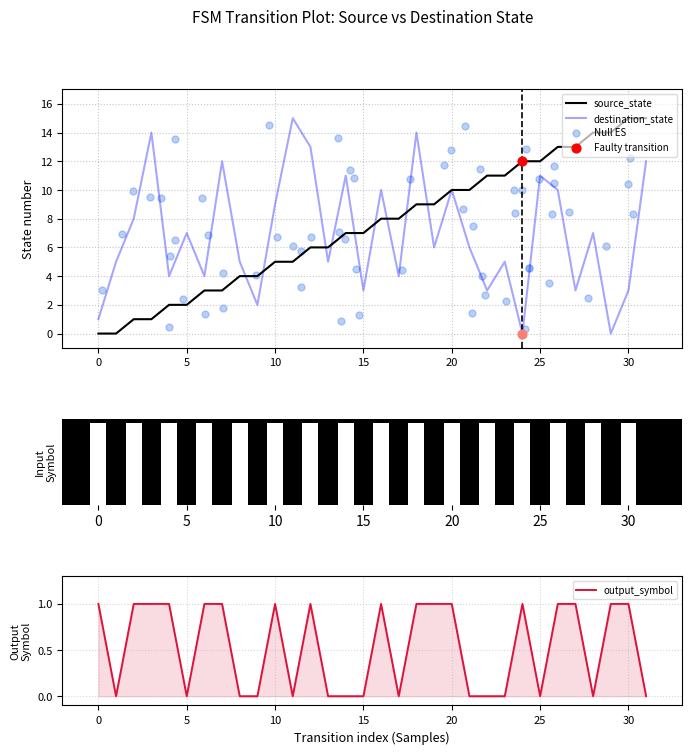

What is the total value across all series at 16?

19